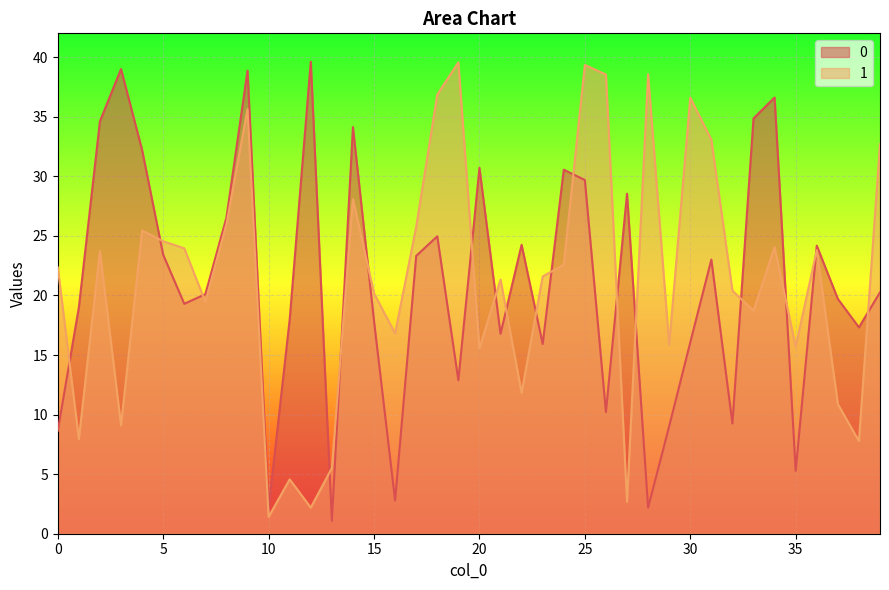

Count the number of data series in this chart.

2